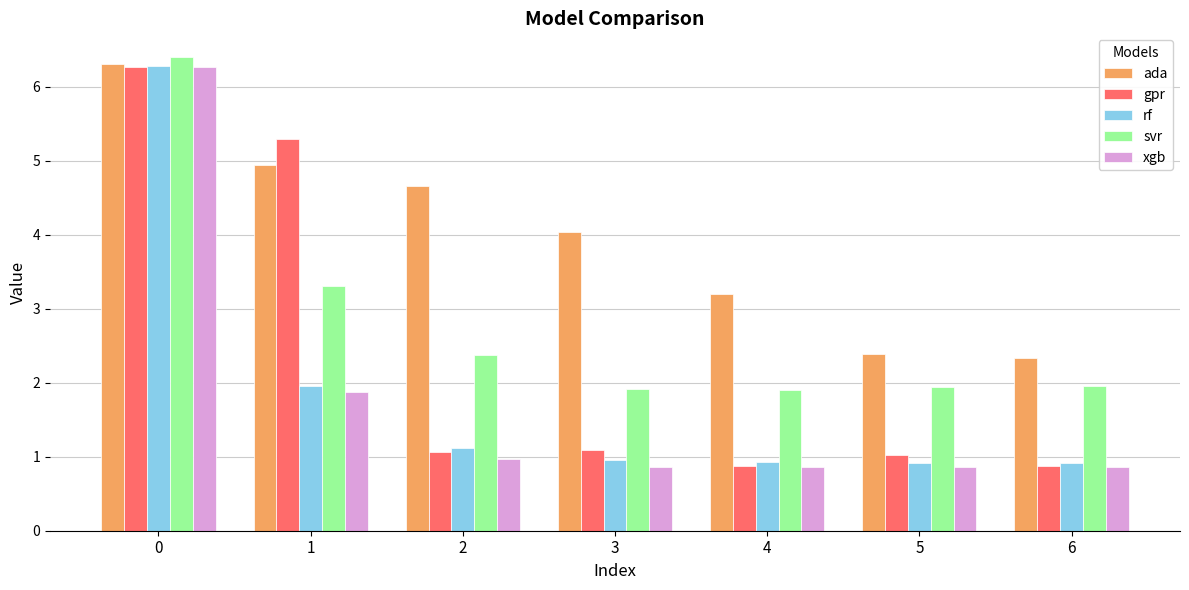

Are the bars horizontal?

No